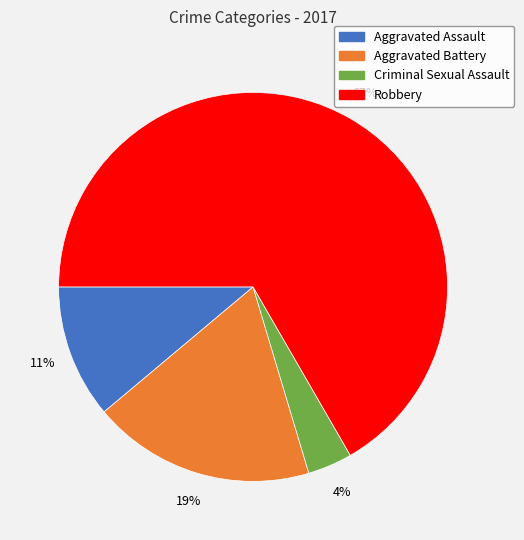

Which has a higher value, Aggravated Battery or Criminal Sexual Assault?

Aggravated Battery